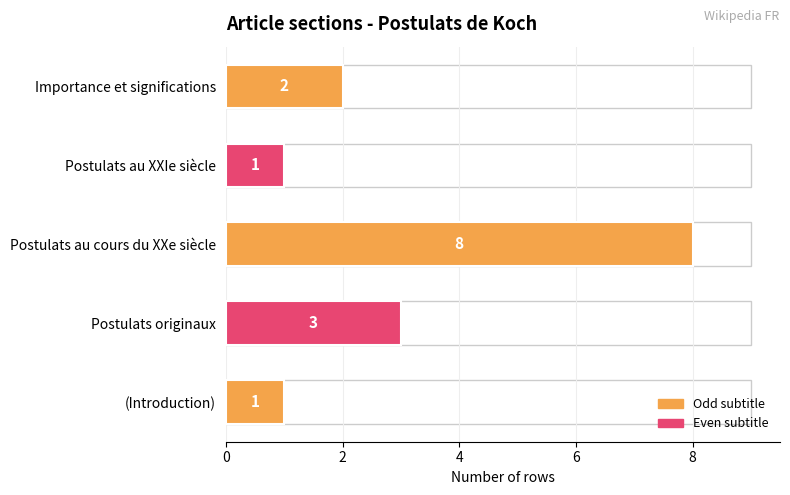

Which has a higher value, (Introduction) or Postulats au cours du XXe siècle?

Postulats au cours du XXe siècle